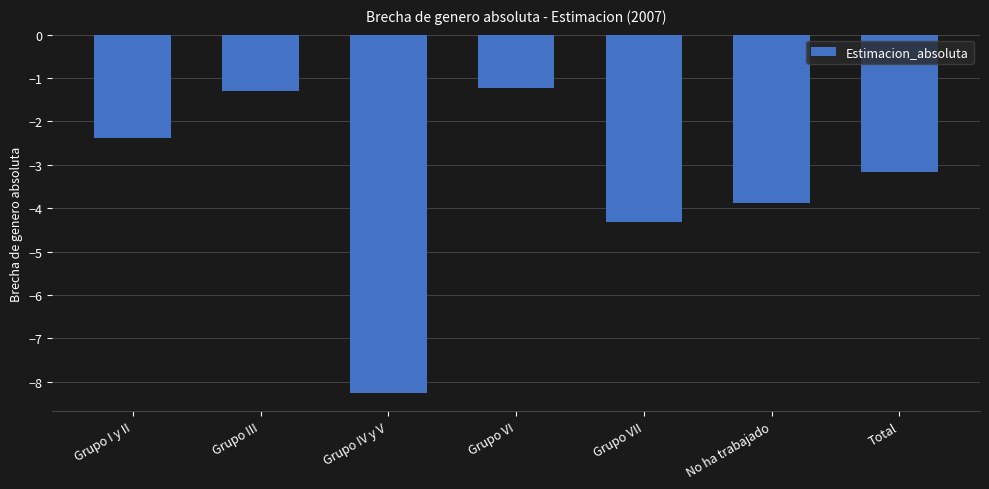

What is the value of the 7th bar from the left?

-3.2